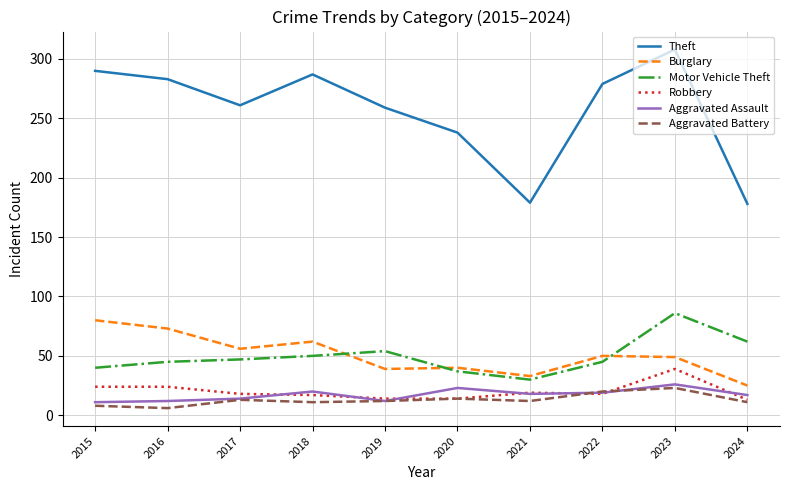

Which series ends up on top after the final intersection of Robbery and Aggravated Assault?

Aggravated Assault